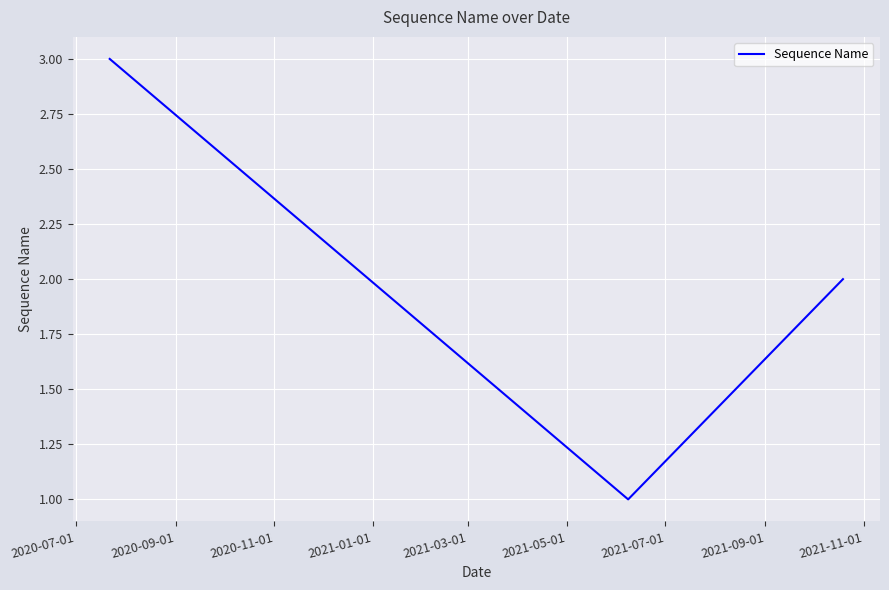

What is the greatest value displayed?

3